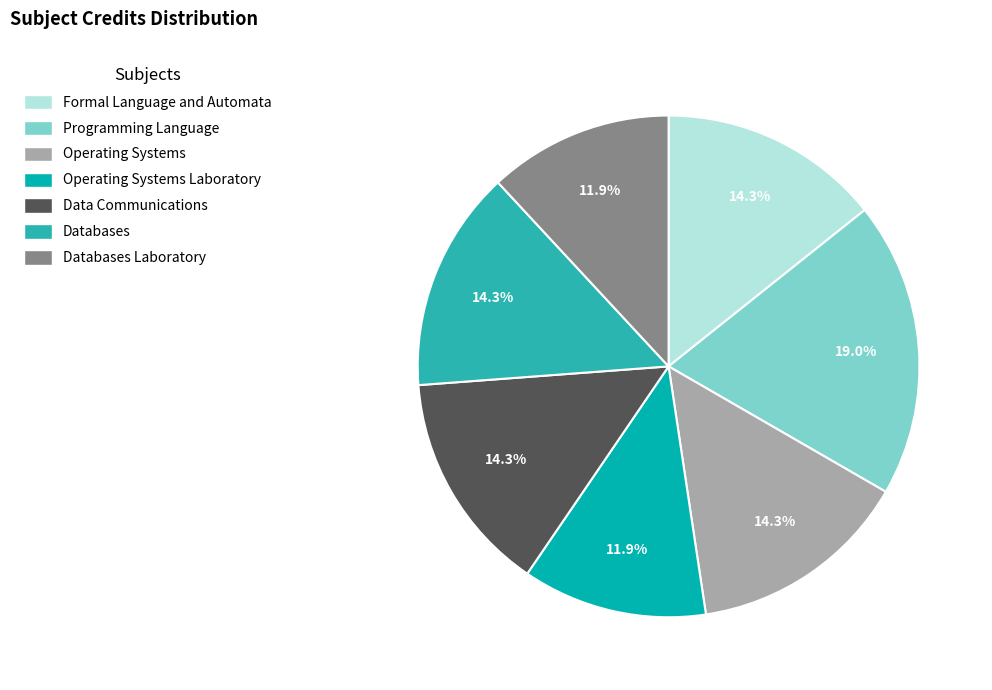

To the nearest percent, what is the average slice percentage?

14%